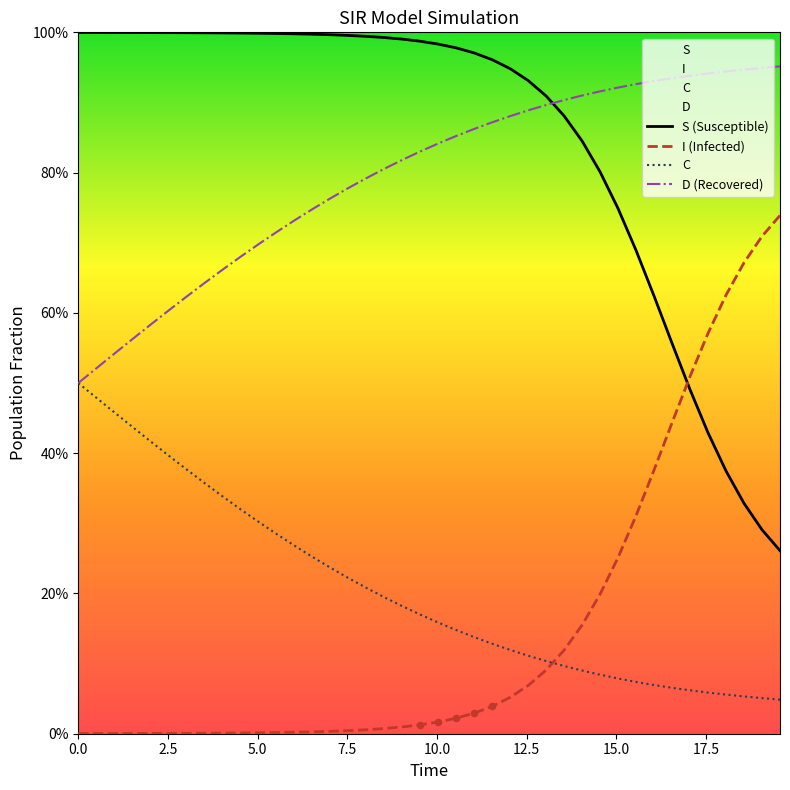

Which series has the largest Y range (max minus min)?

I (Infected)